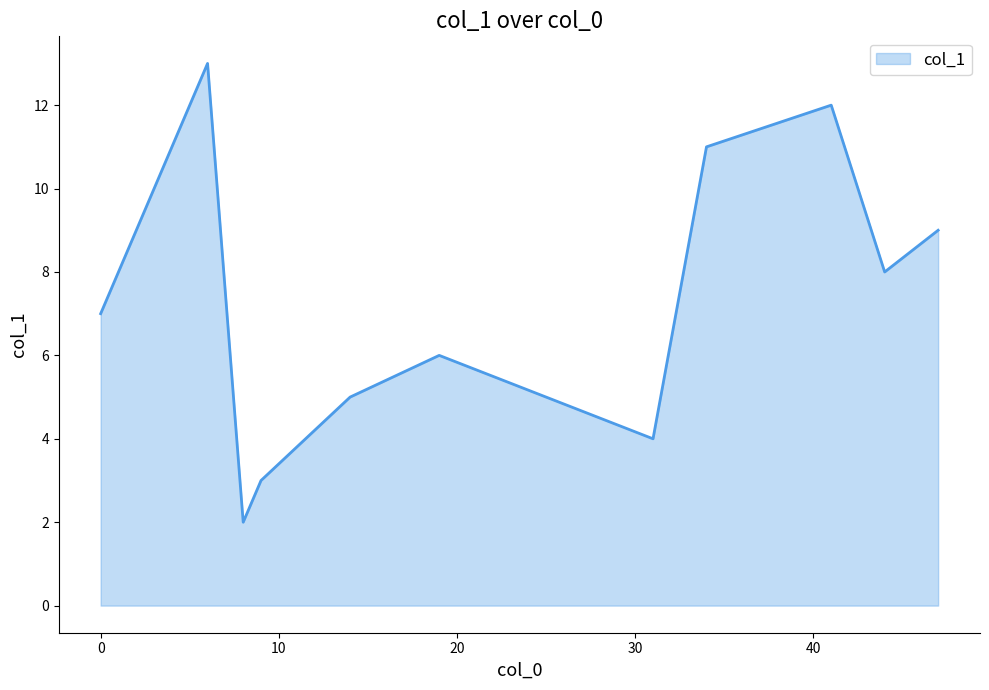

What is the smallest value displayed?

2.0